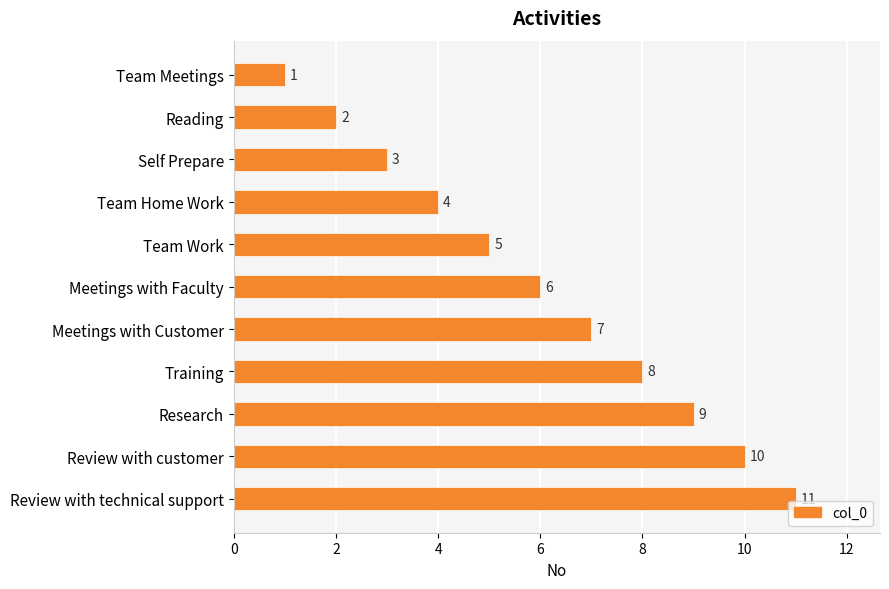

Where is the data nearest to the value 6?

Meetings with Faculty